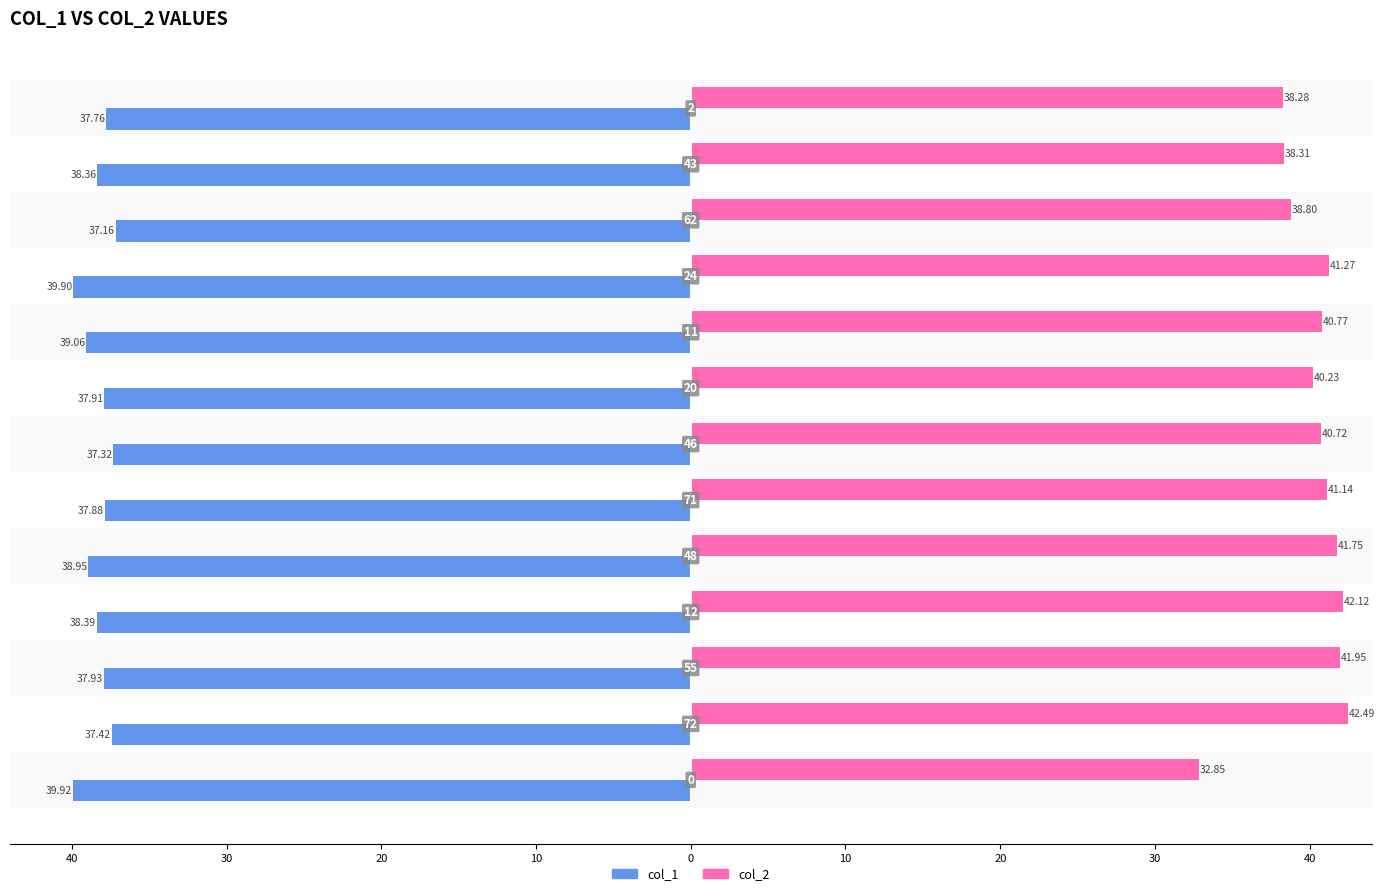

List the series in order of their overall mean, highest first.

col_2, col_1